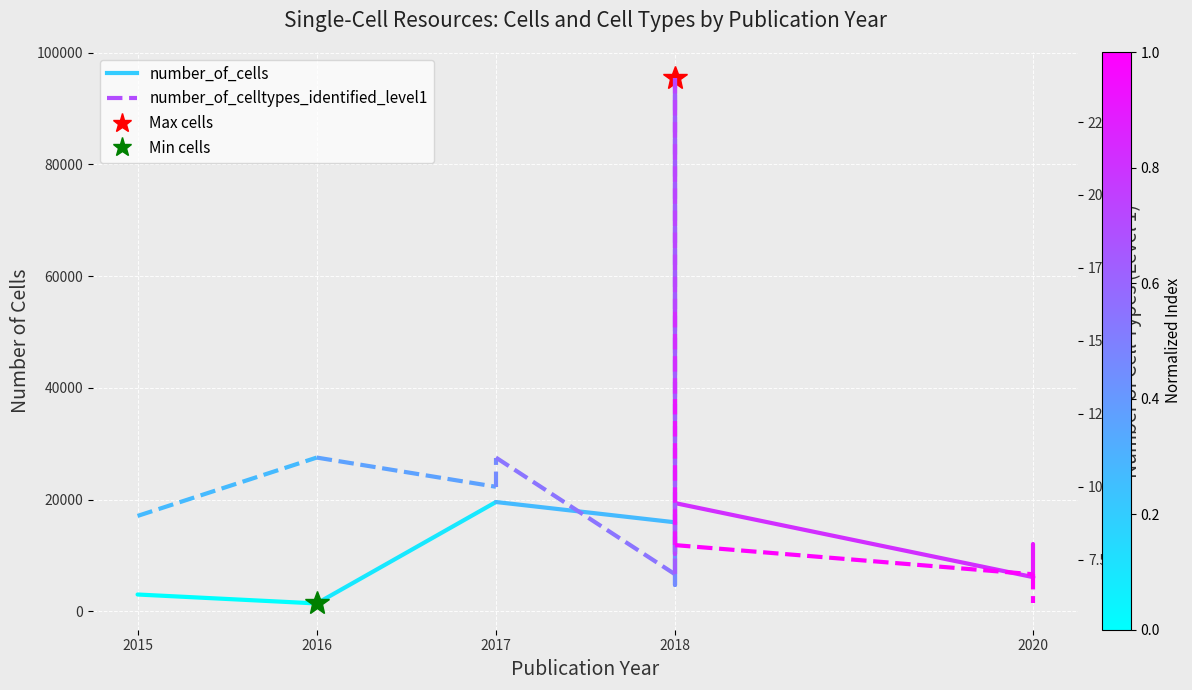

What is the average value of the number_of_cells series?

2204